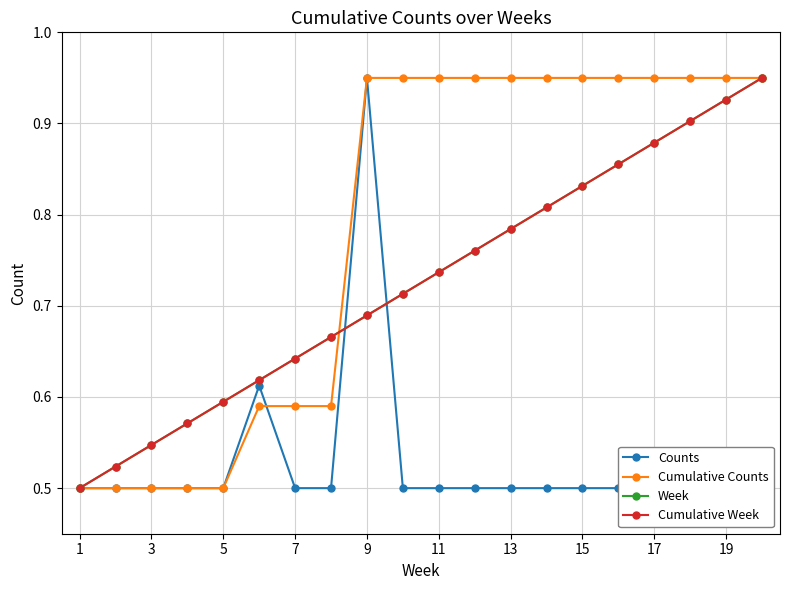

What is the difference between the maximum and minimum values in the Counts series?

0.4